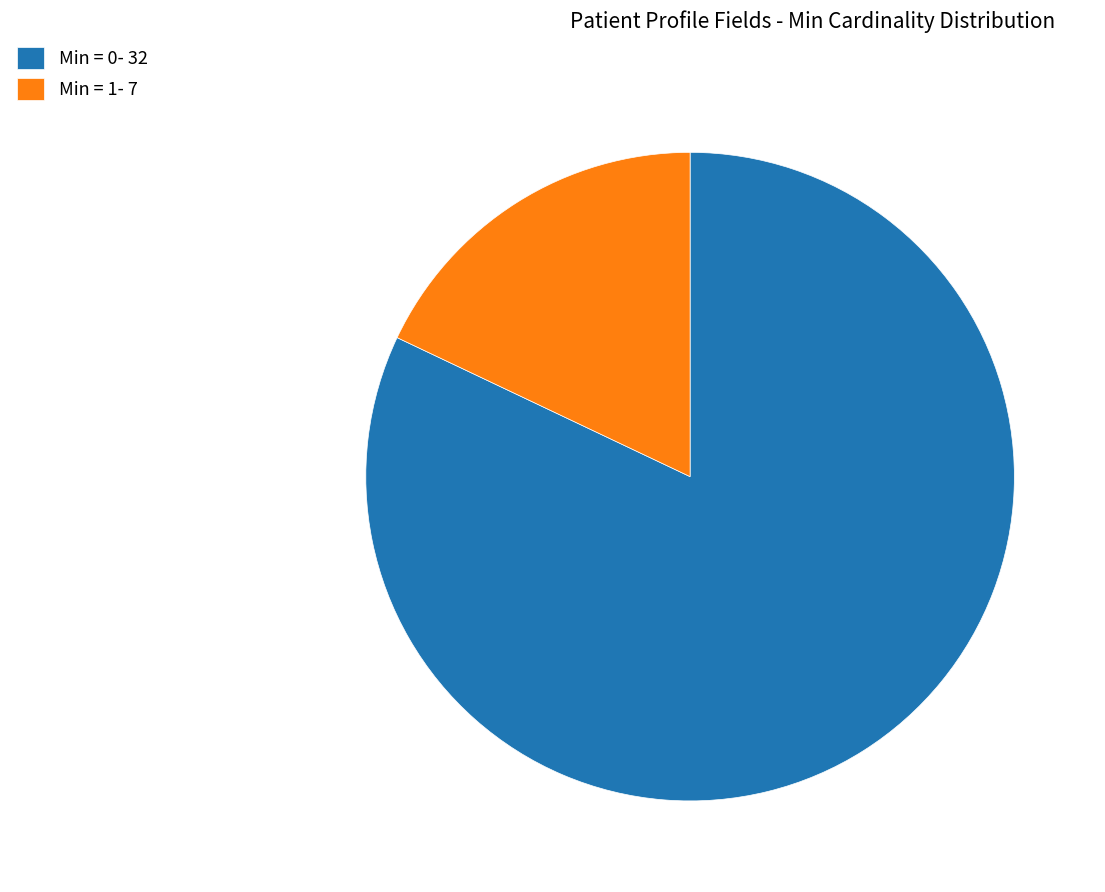

Which has a higher value, Min = 1- 7 or Min = 0- 32?

Min = 0- 32